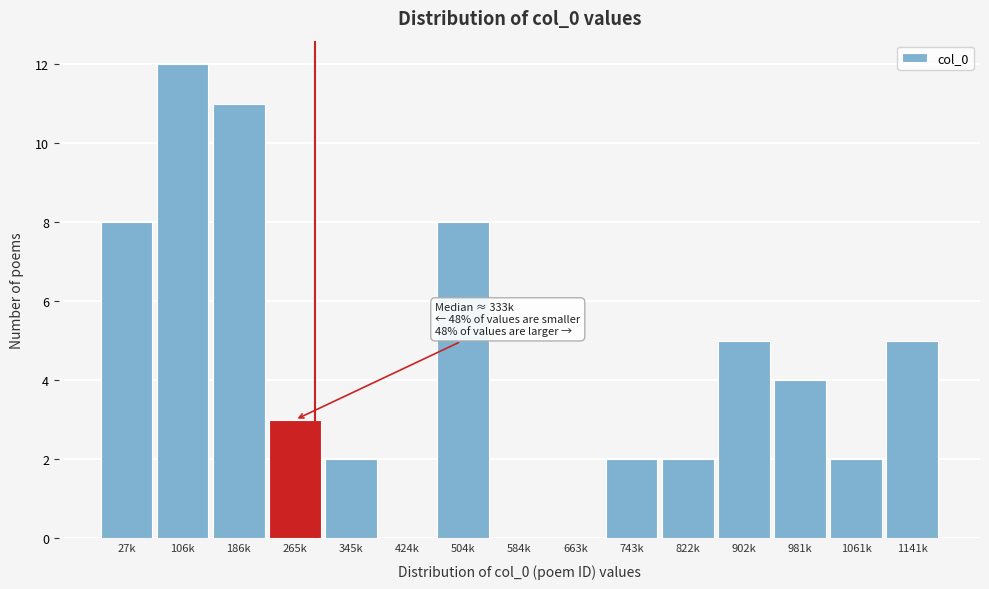

Reading right to left, transcribe all the data shown in this chart.

1141k=5	1061k=2	981k=4	902k=5	822k=2	743k=2	663k=0	584k=0	504k=8	424k=0	345k=2	265k=3	186k=11	106k=12	27k=8